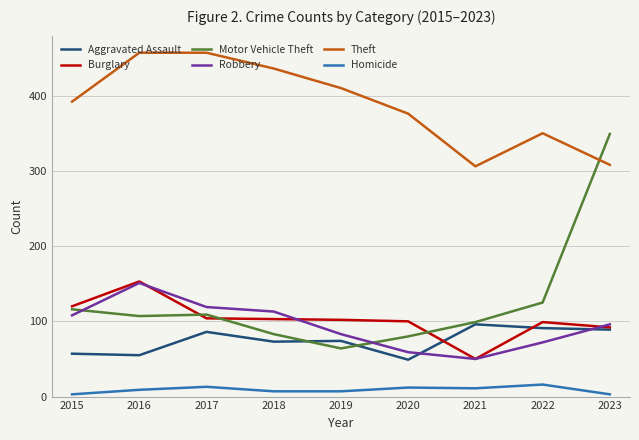

How many lines are shown in the chart?

6